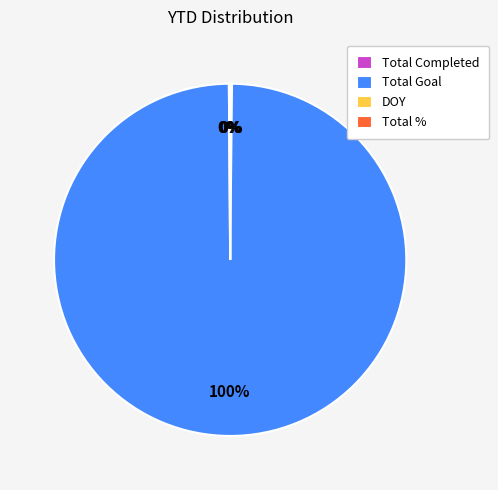

What percentage is the Total Goal slice, to the nearest percent?

100%